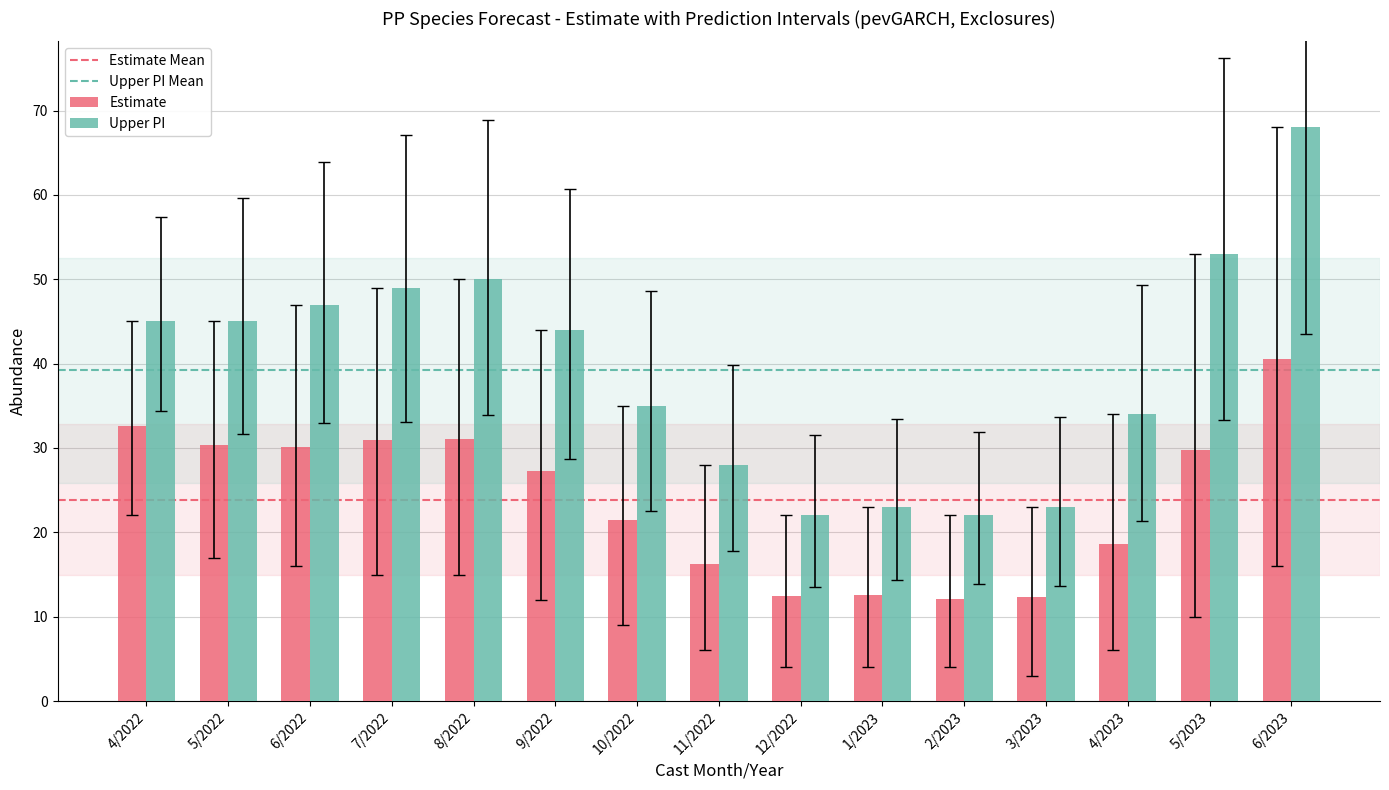

Which series has the largest total across all categories?

Upper PI